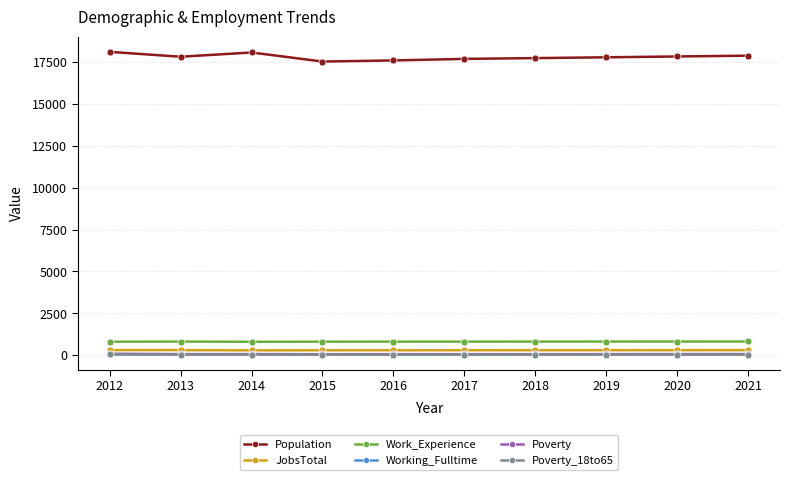

What is the value of the Population point at the 2nd from the left?

17808